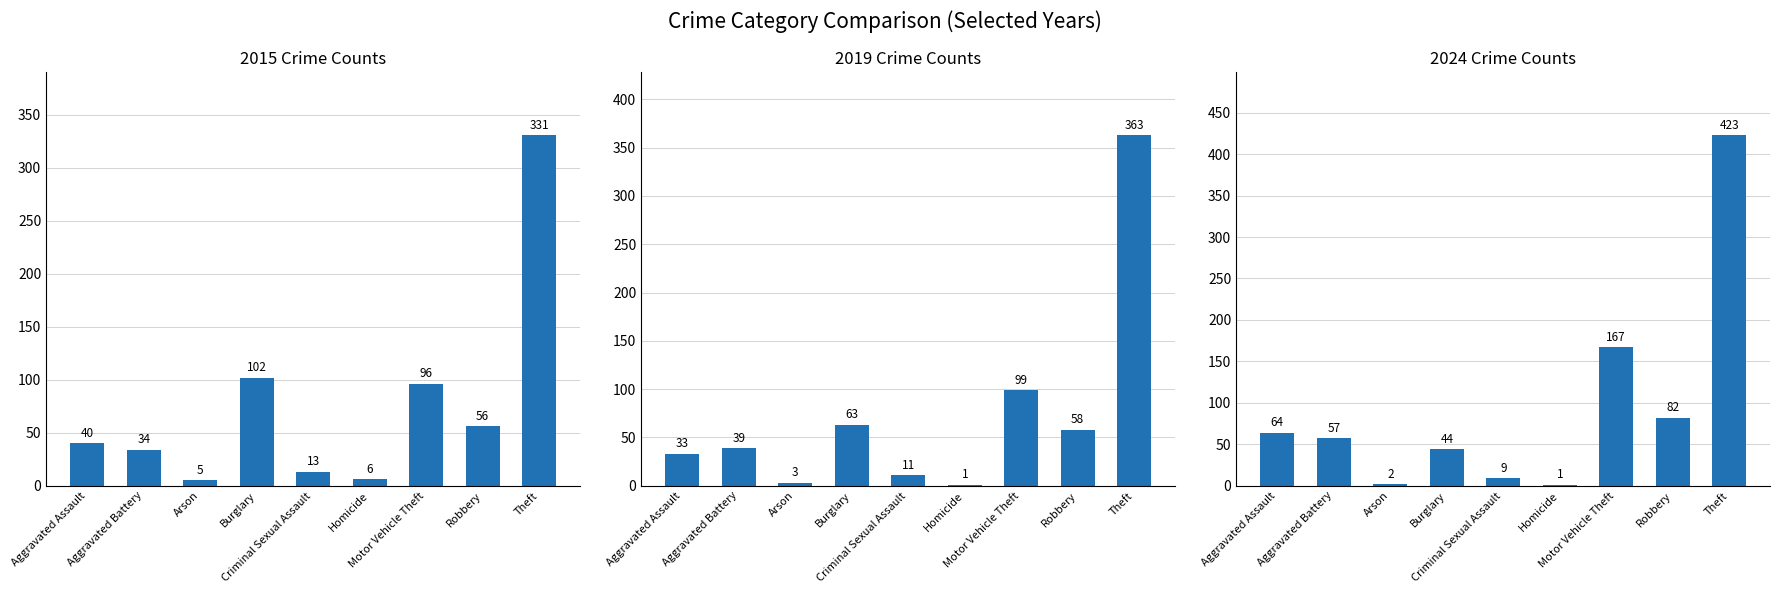

Which category has the highest value in the 2016 series?

Theft